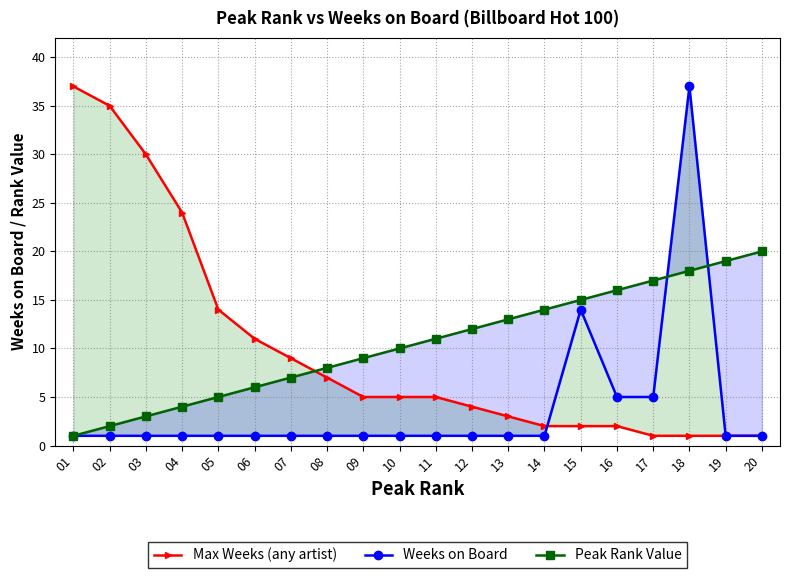

What is the value of the Max Weeks (any artist) point at the 12th from the left?

4